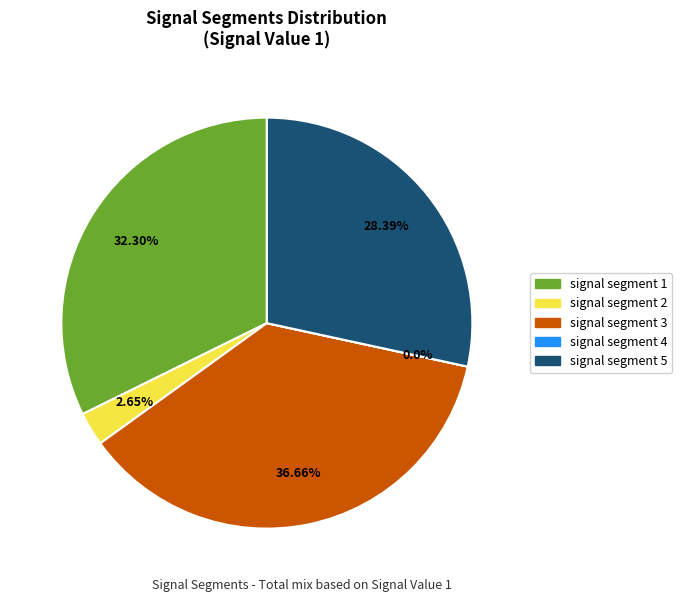

To the nearest percent, what is the average slice percentage?

20%